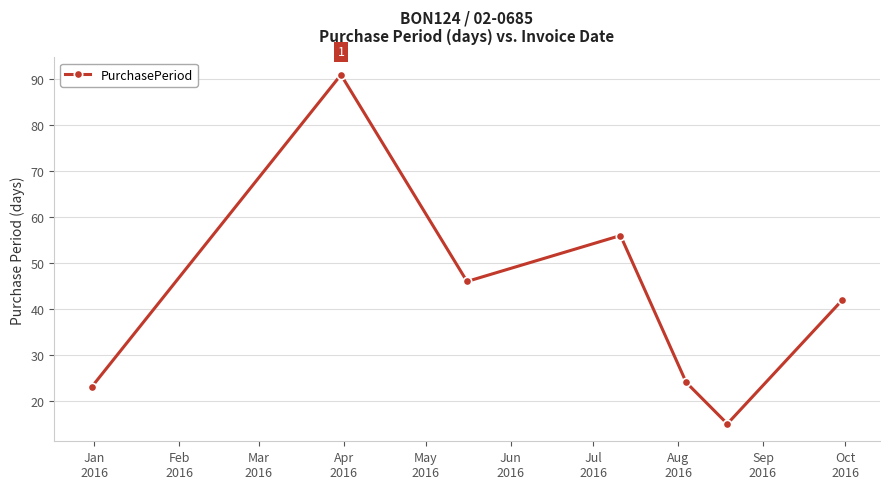

How many interior local valleys (lower than both neighbors) does the data have?

2